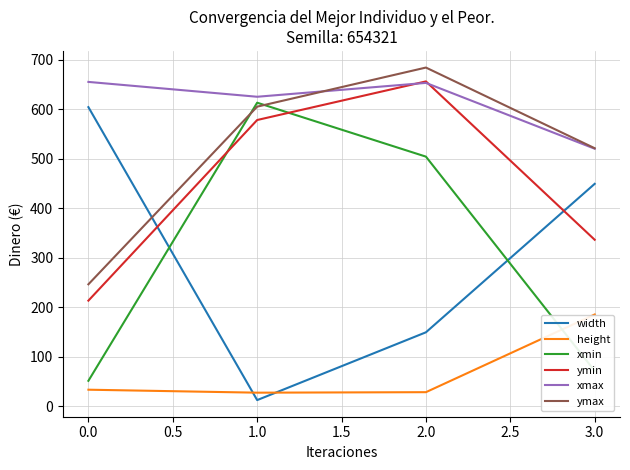

At how many categories does at least one series exceed 550?

3